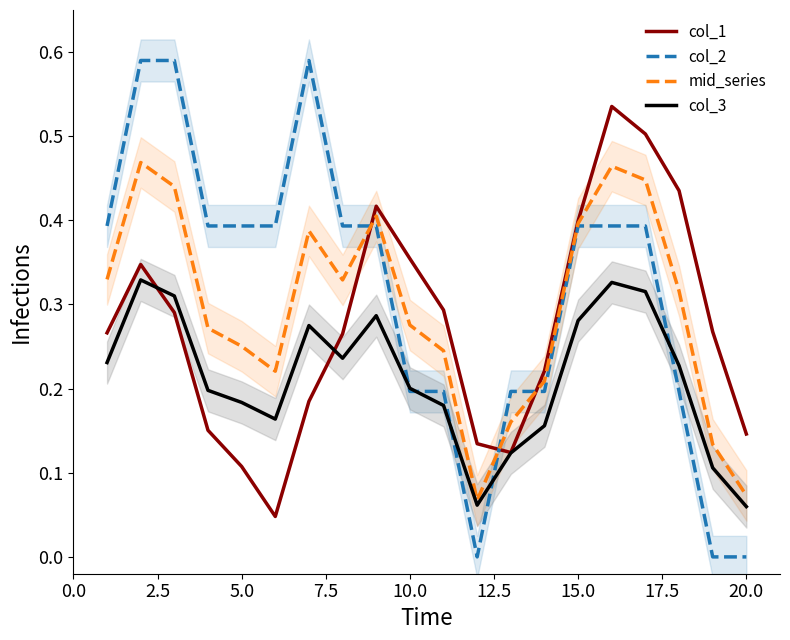

What is the difference between the maximum and minimum values in the col_1 series?

0.5